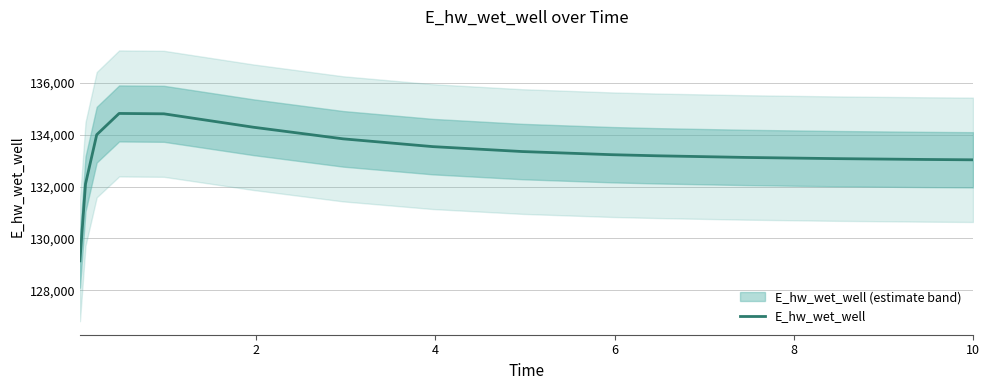

What is the minimum value for E_hw_wet_well?

129140.1